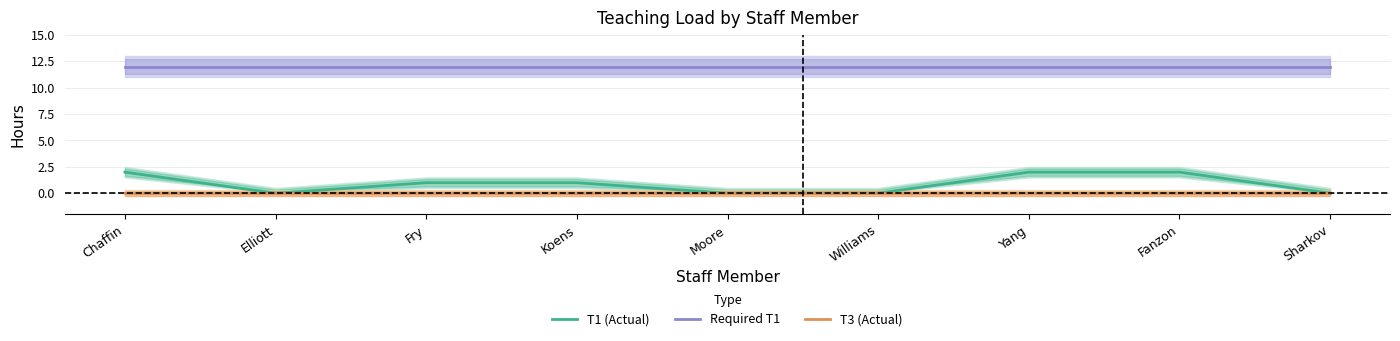

What is the spread (max minus min) of values at Koens?

12